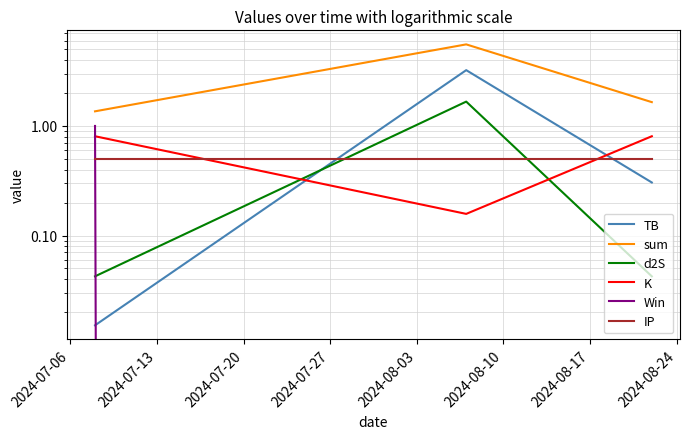

What is the value of the Win point at the 1st from the left?

1.0